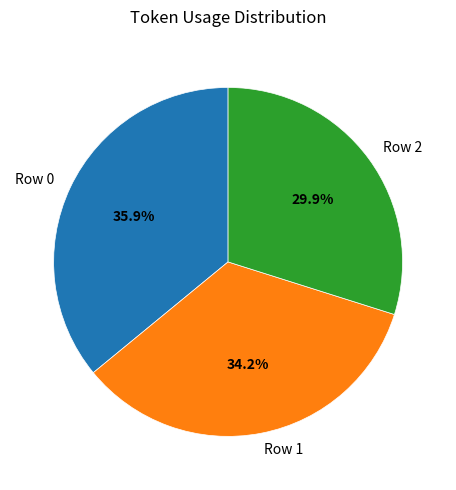

Between Row 0 and Row 2, which is larger?

Row 0